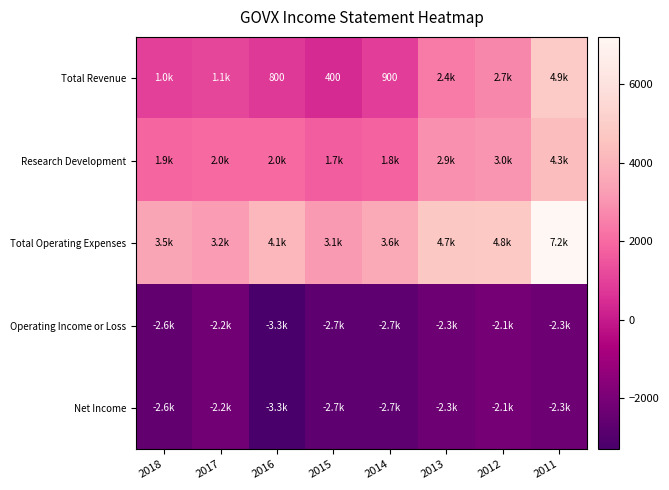

The value of Total Revenue at 2015 is 106. True or false?

False